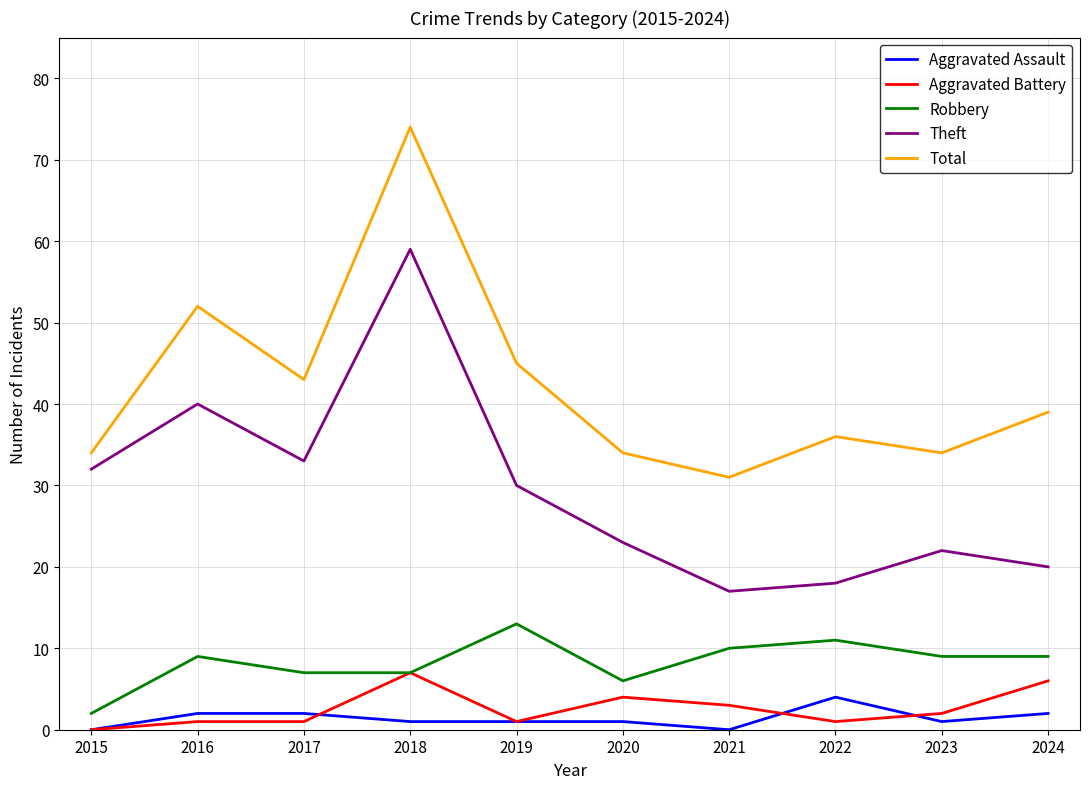

Read the Theft value at 2021, to the nearest 5.

15